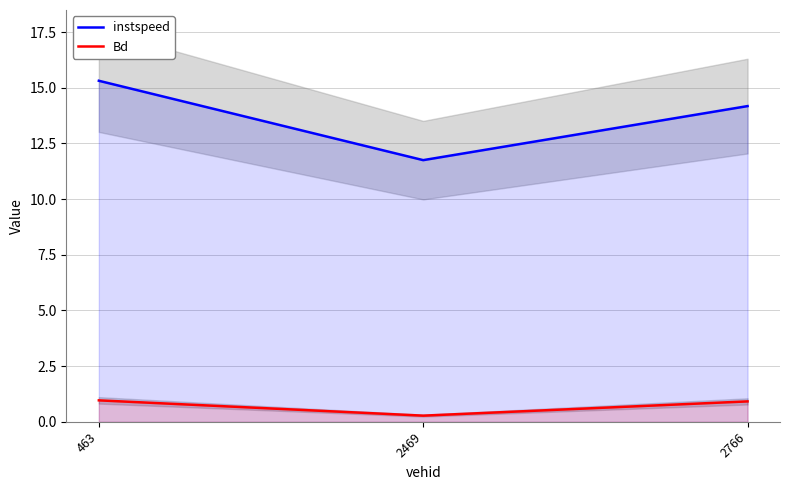

What is the difference between the maximum and second lowest values in the instspeed series?

1.1